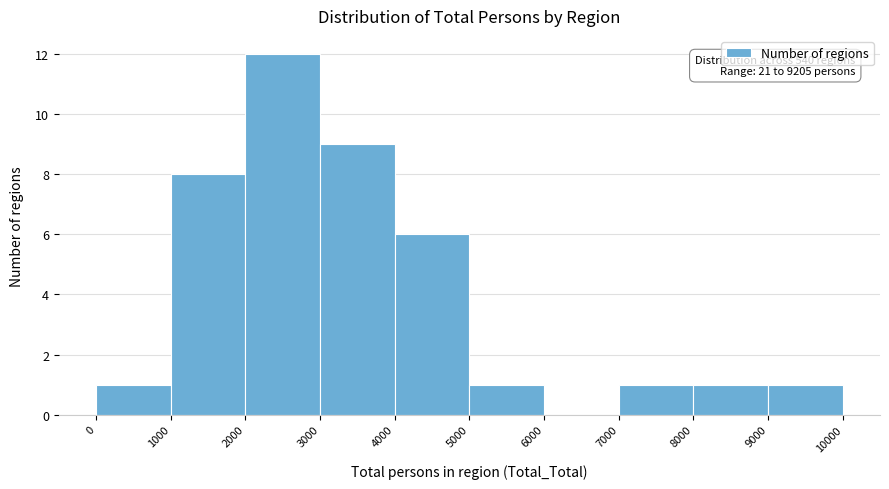

Which range on the x-axis has the tallest bar?

2000 to 3000